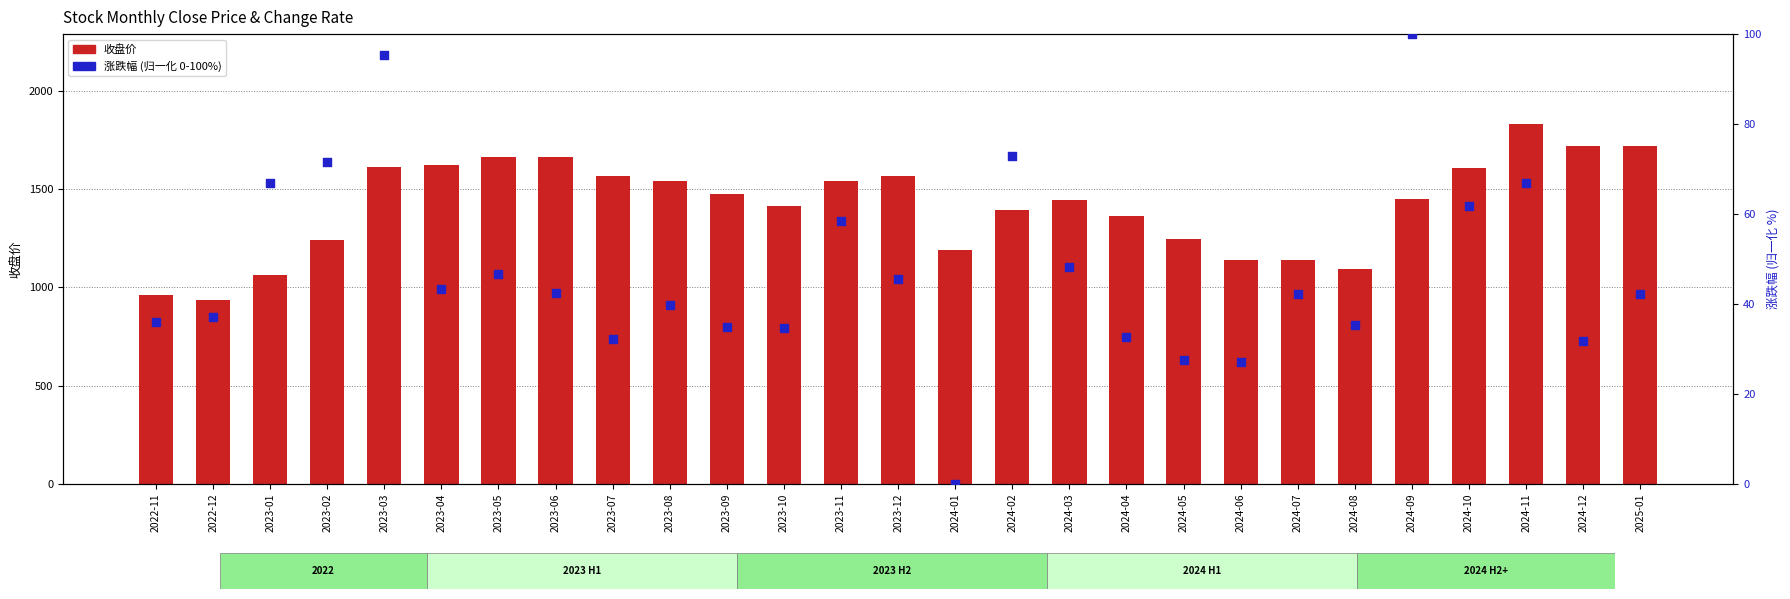

Which series contains the highest Y value?

收盘